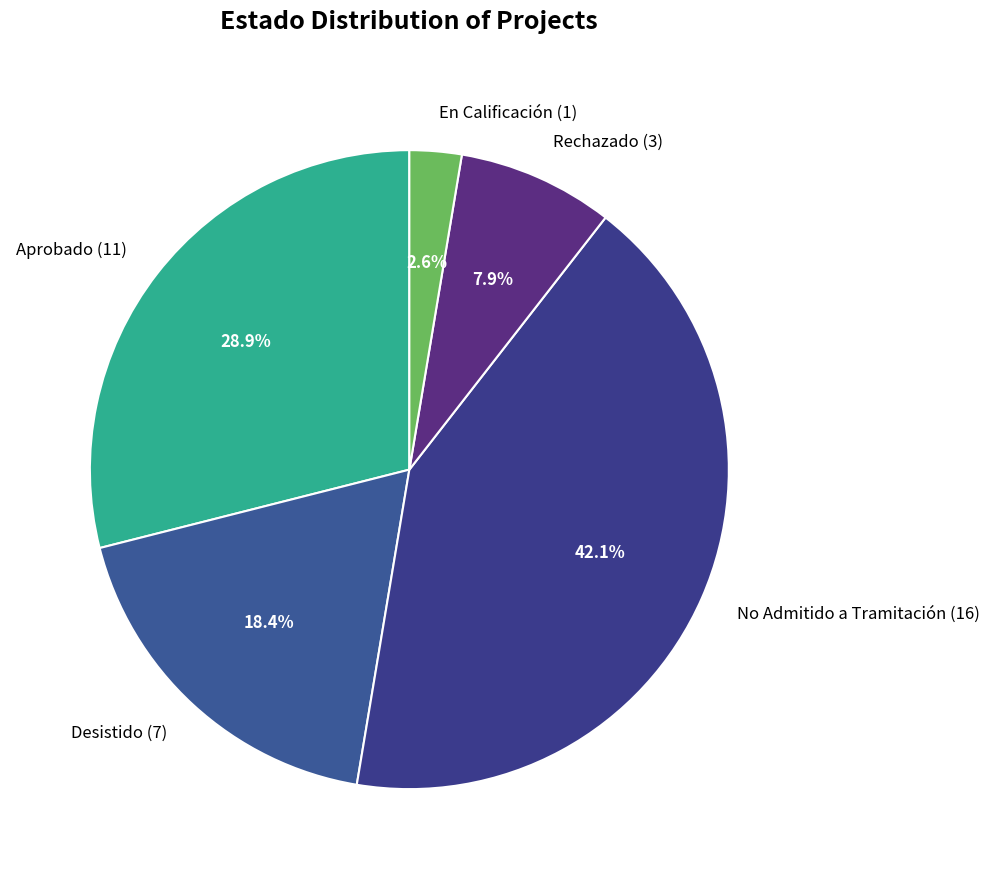

Does Rechazado (3) account for over 50% of the chart?

No